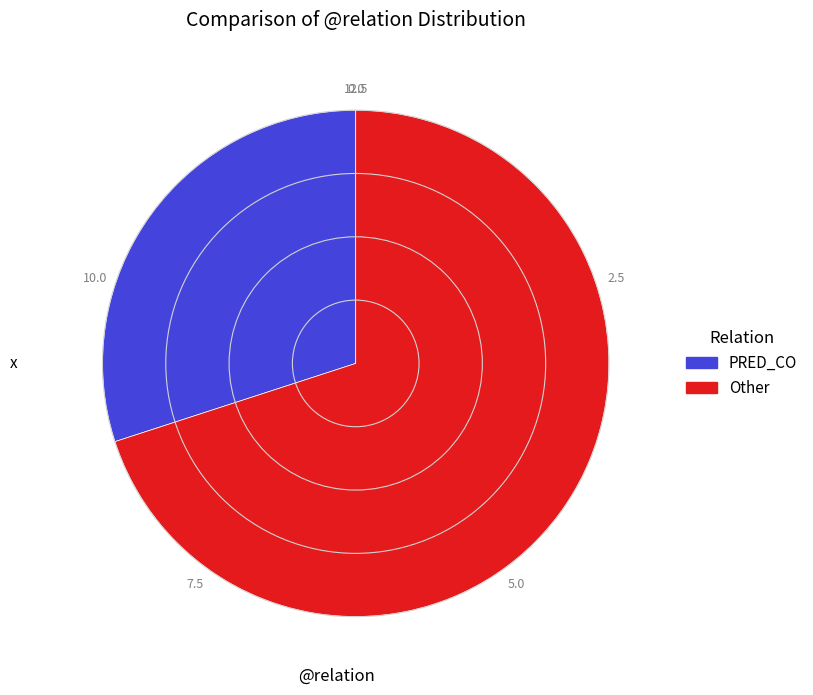

Rank the categories by value from highest to lowest.

Other, PRED_CO